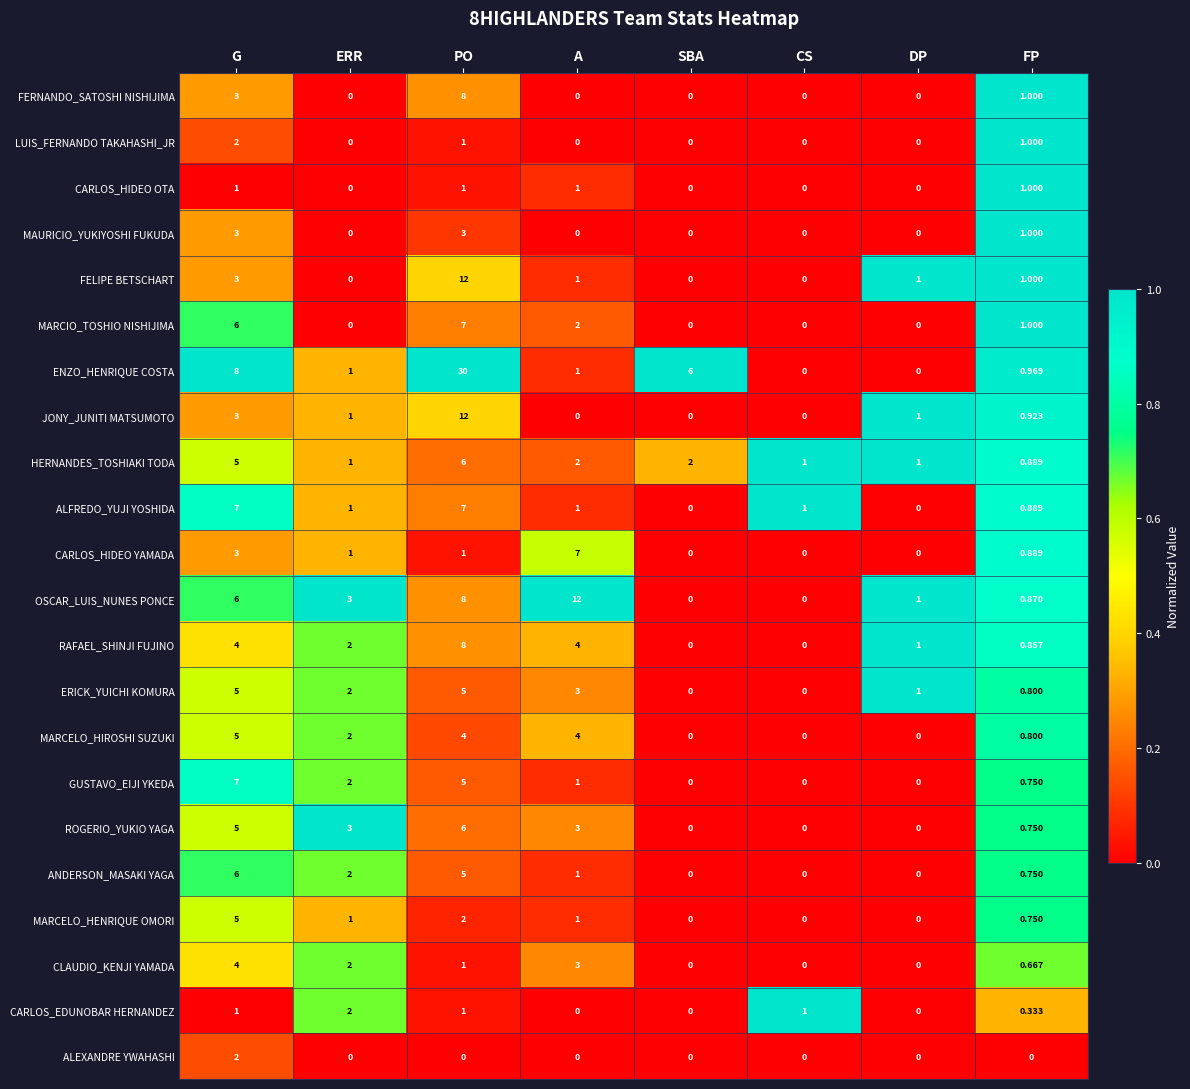

At which label does ERICK_YUICHI KOMURA first exceed 2?

G